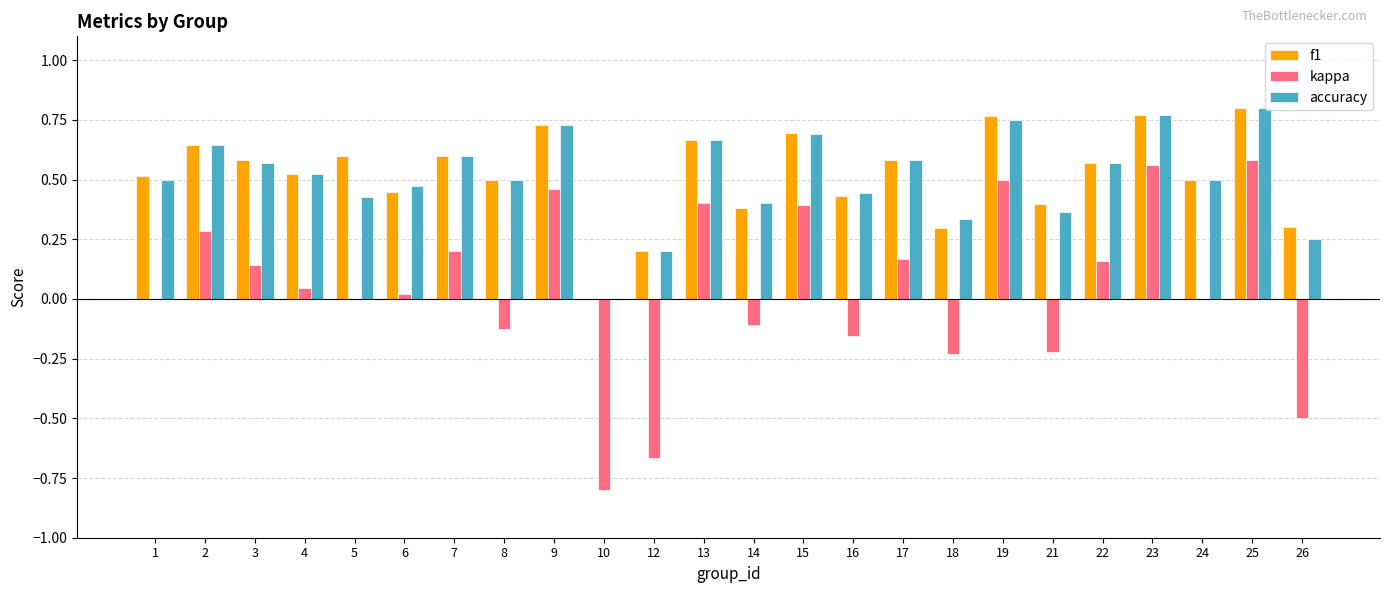

Is it true that kappa equals 0.4 at 13?

True